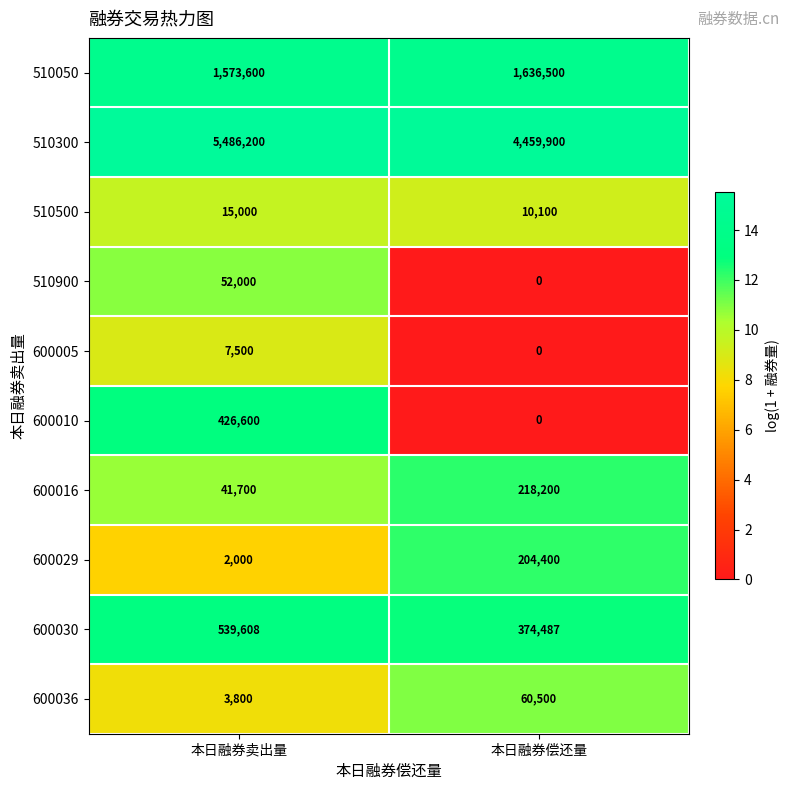

Which series changed the most between 本日融券卖出量 and 本日融券偿还量?

510300